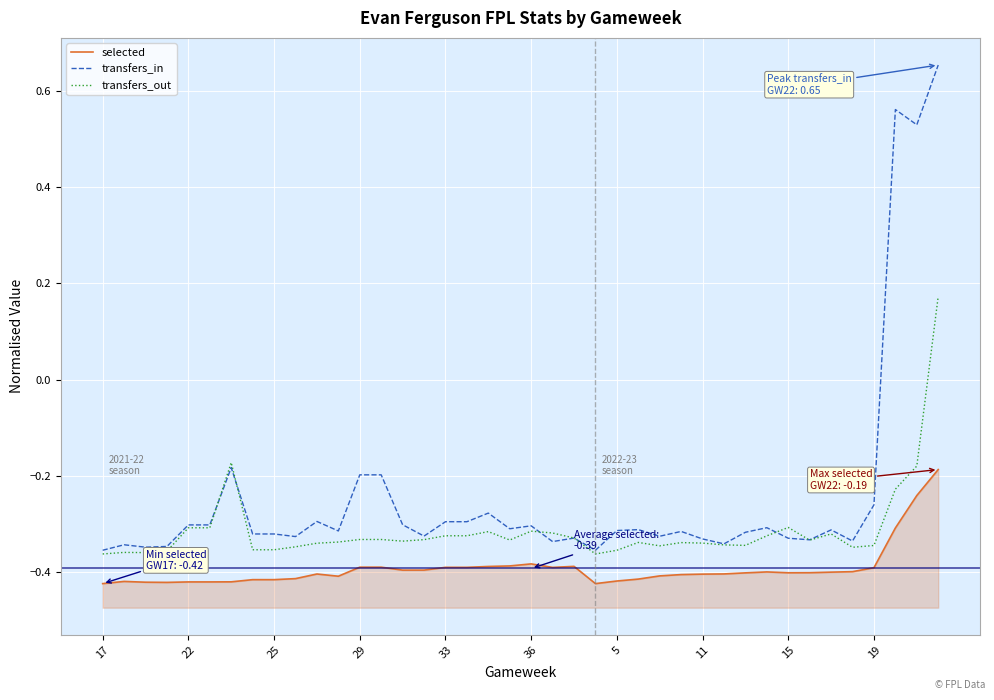

How many transfers_in values are between 0 and 1?

3